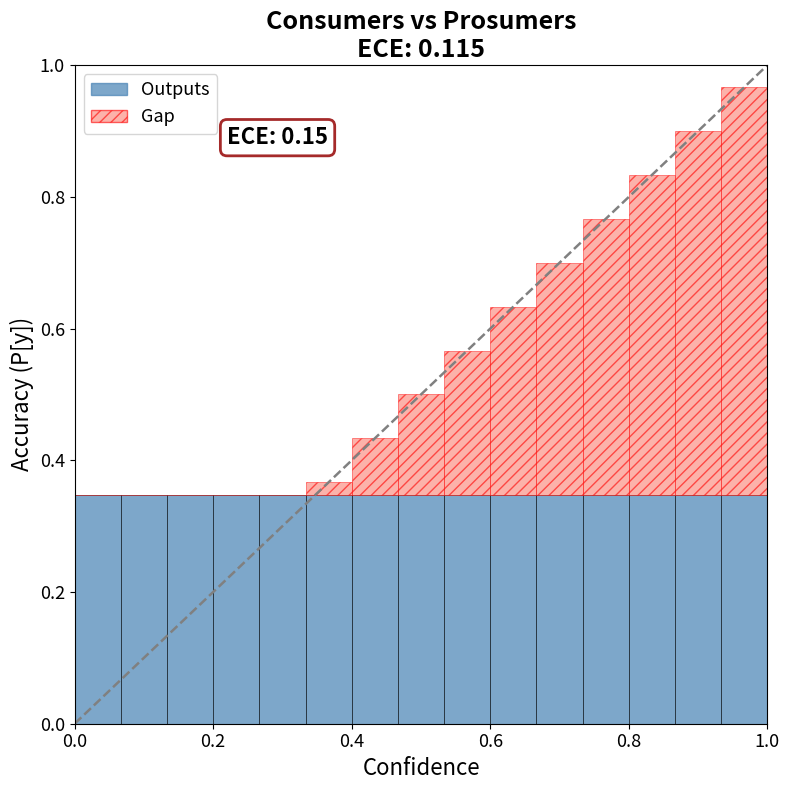

Does the chart contain stacked bars?

Yes